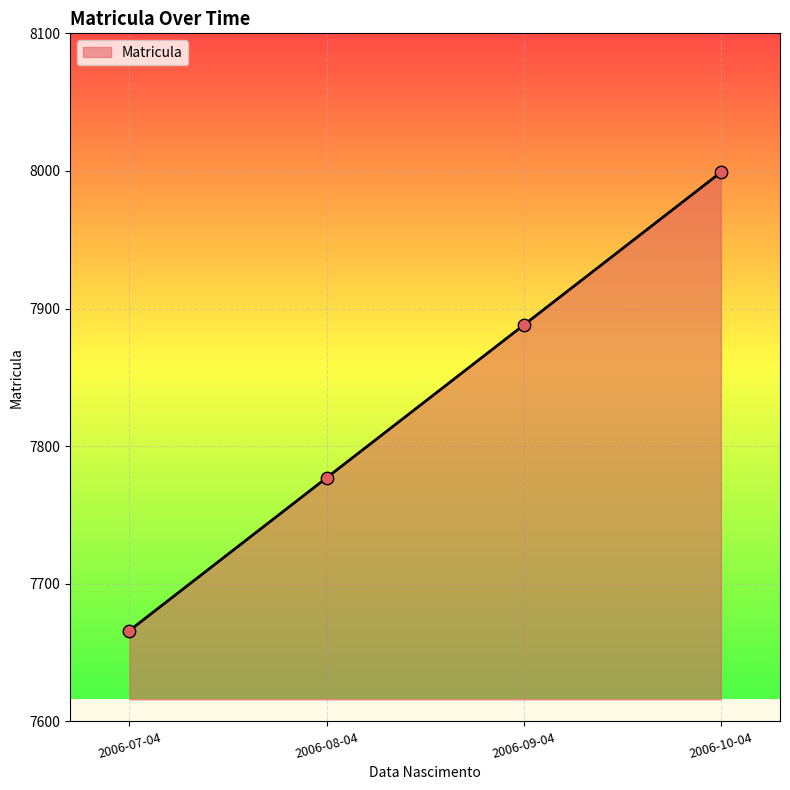

What is the change in value from 2006-07-04 to 2006-10-04?

+333